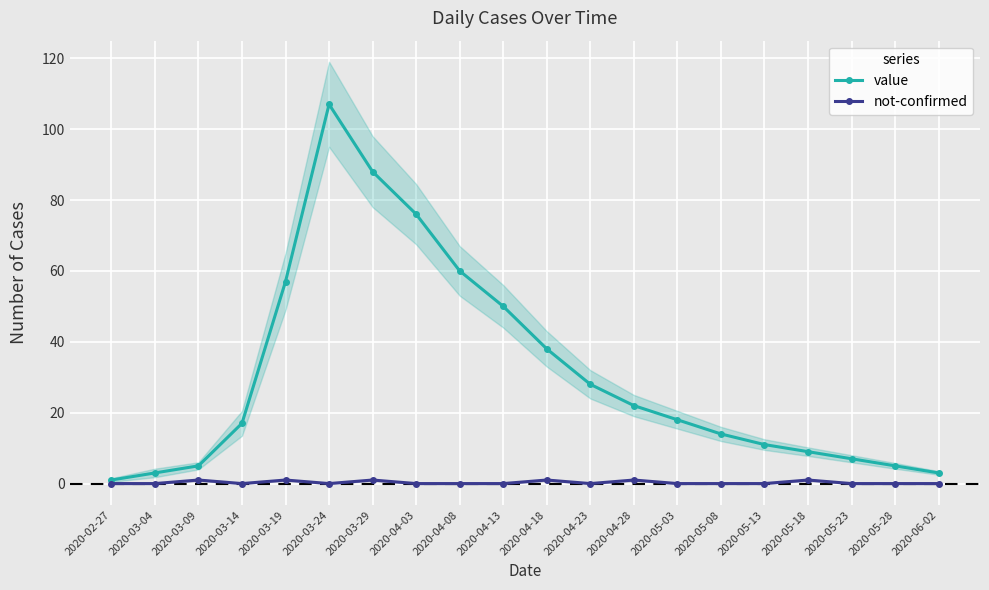

True or false: not-confirmed has more than 0 interior local peaks.

True